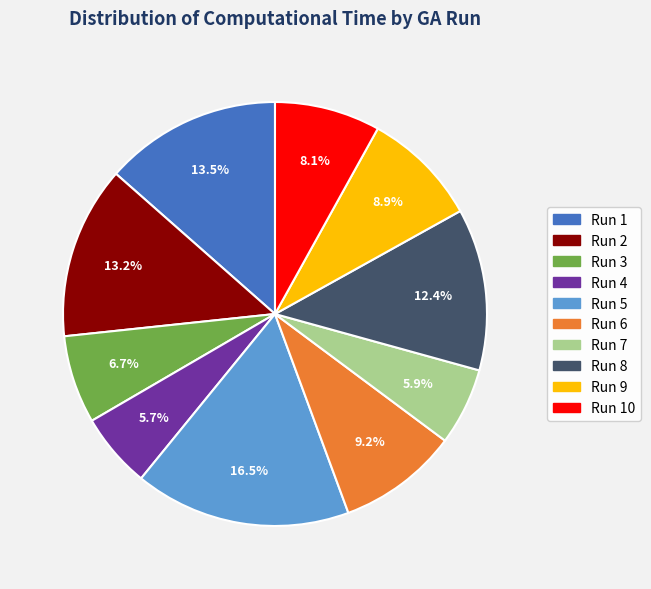

Approximately how many times larger is the value at Run 6 compared to Run 5?

0.6